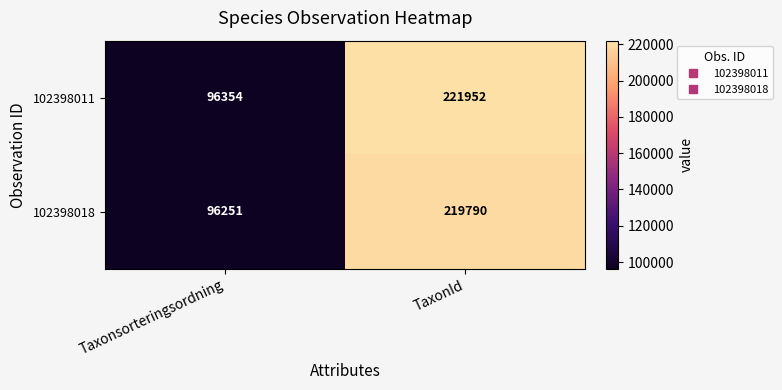

Which series has the largest total across all categories?

102398011